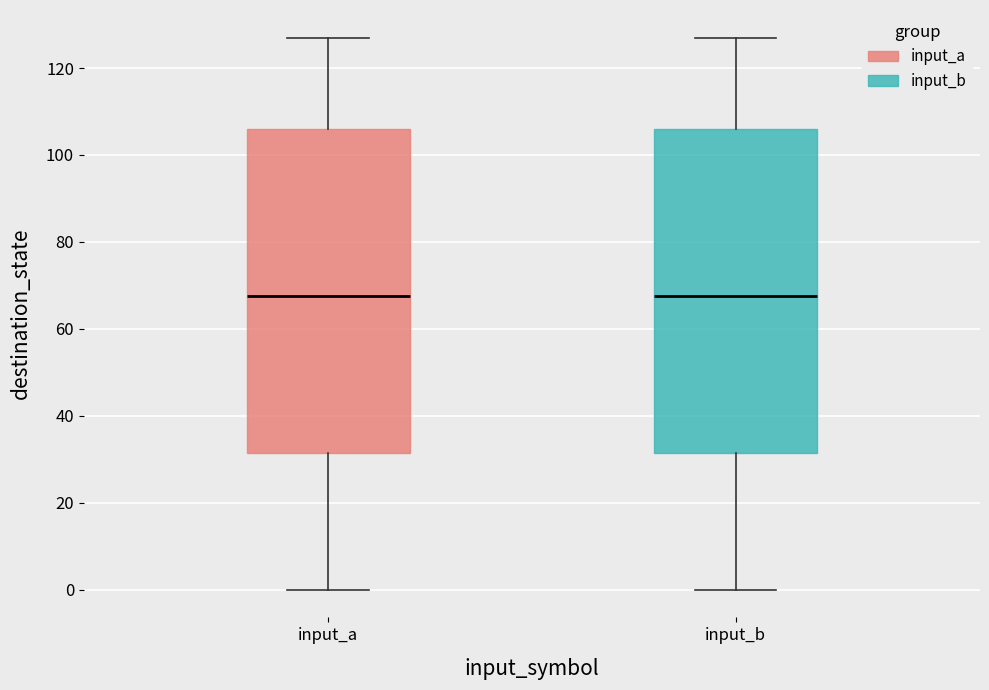

Where does the upper whisker of the box for input_a end on the y-axis? The values are not printed on the chart, so give them approximately, as read against the axis.

128